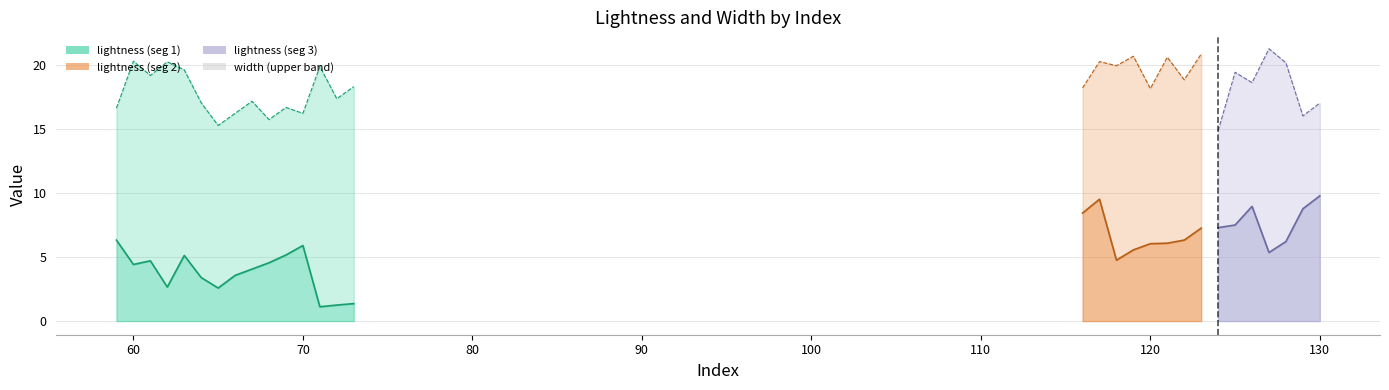

At which category does width reach its first local valley?

61